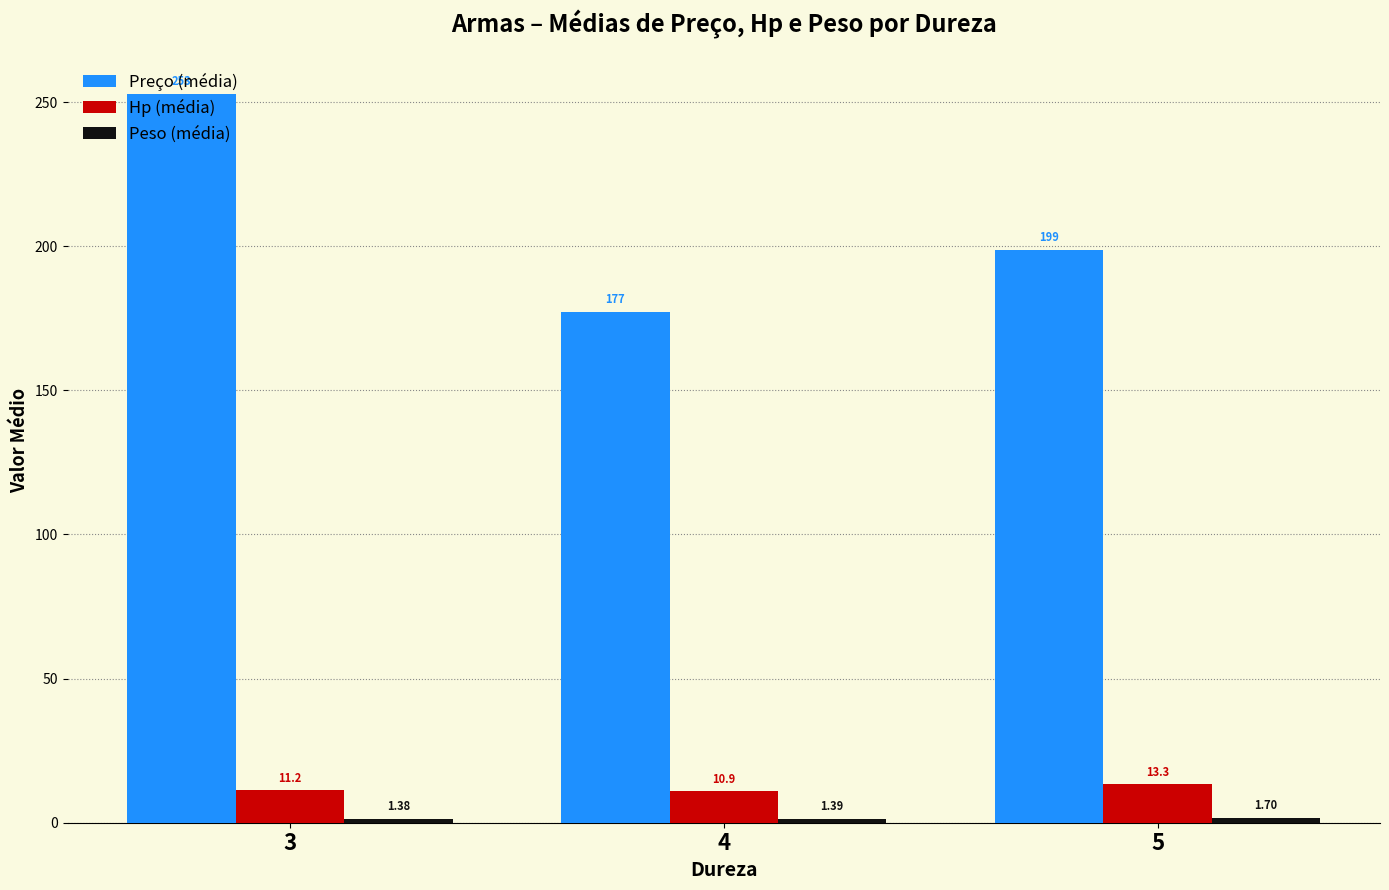

What is the maximum value for Hp (média)?

13.3